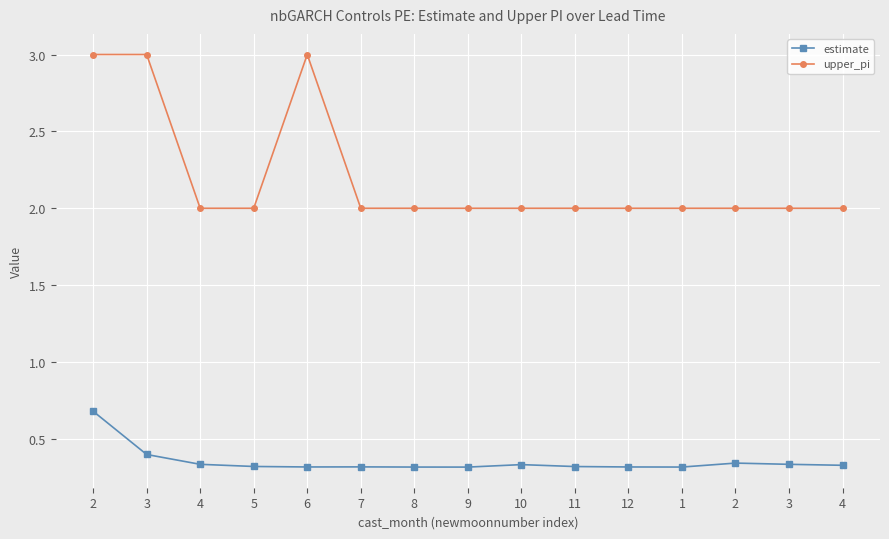

What is the difference between the maximum and second lowest values in the estimate series?

0.4